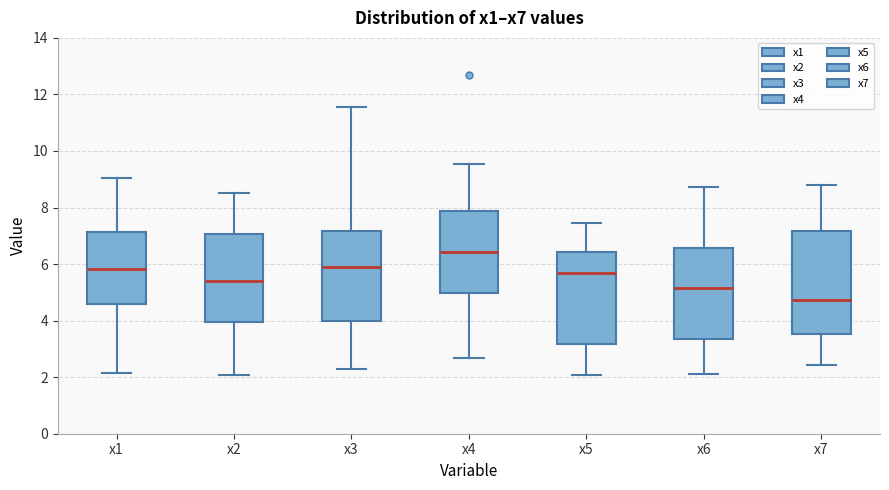

Comparing the boxes themselves (not the whiskers), which one is the tallest?

x7